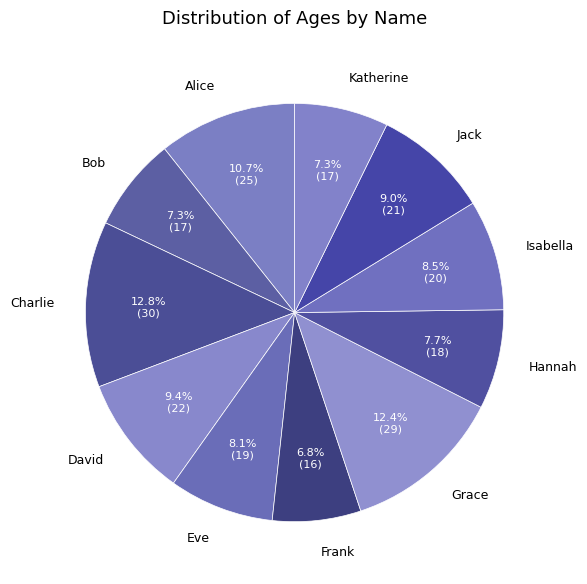

How much of the chart is everything except Frank?

93.2%